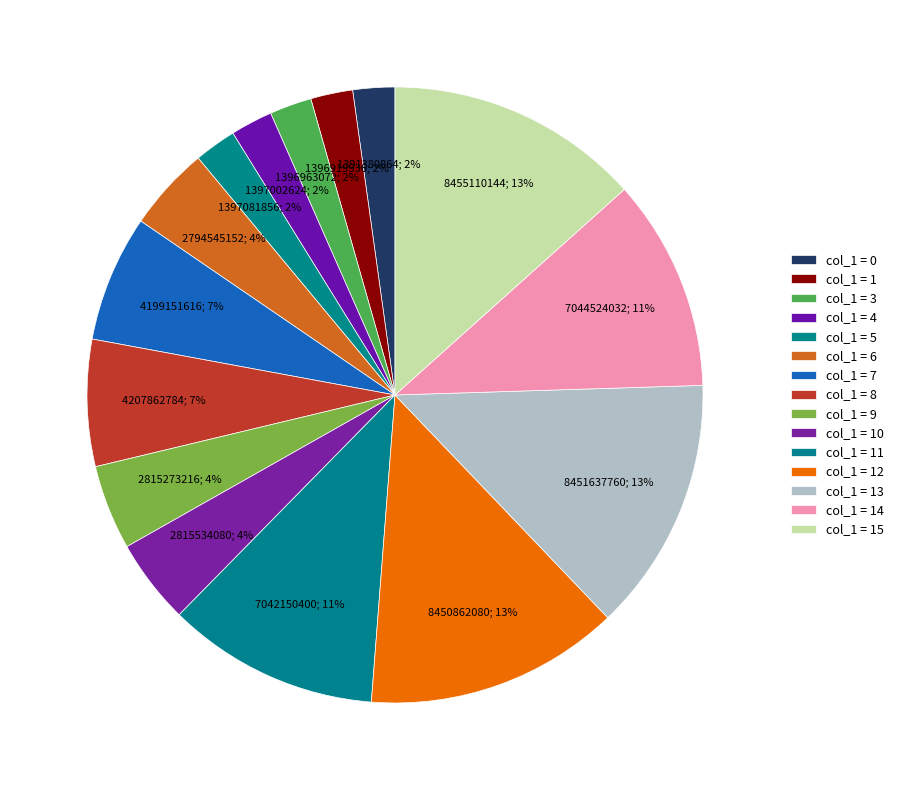

True or false: col_1 = 4 accounts for 1% of the total.

False